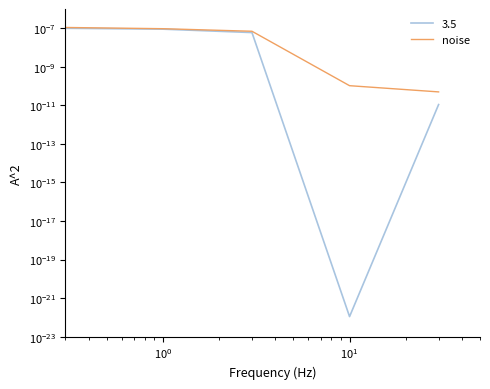

The value at $\mathdefault{10^{0}}$ is 0.0. True or false?

True